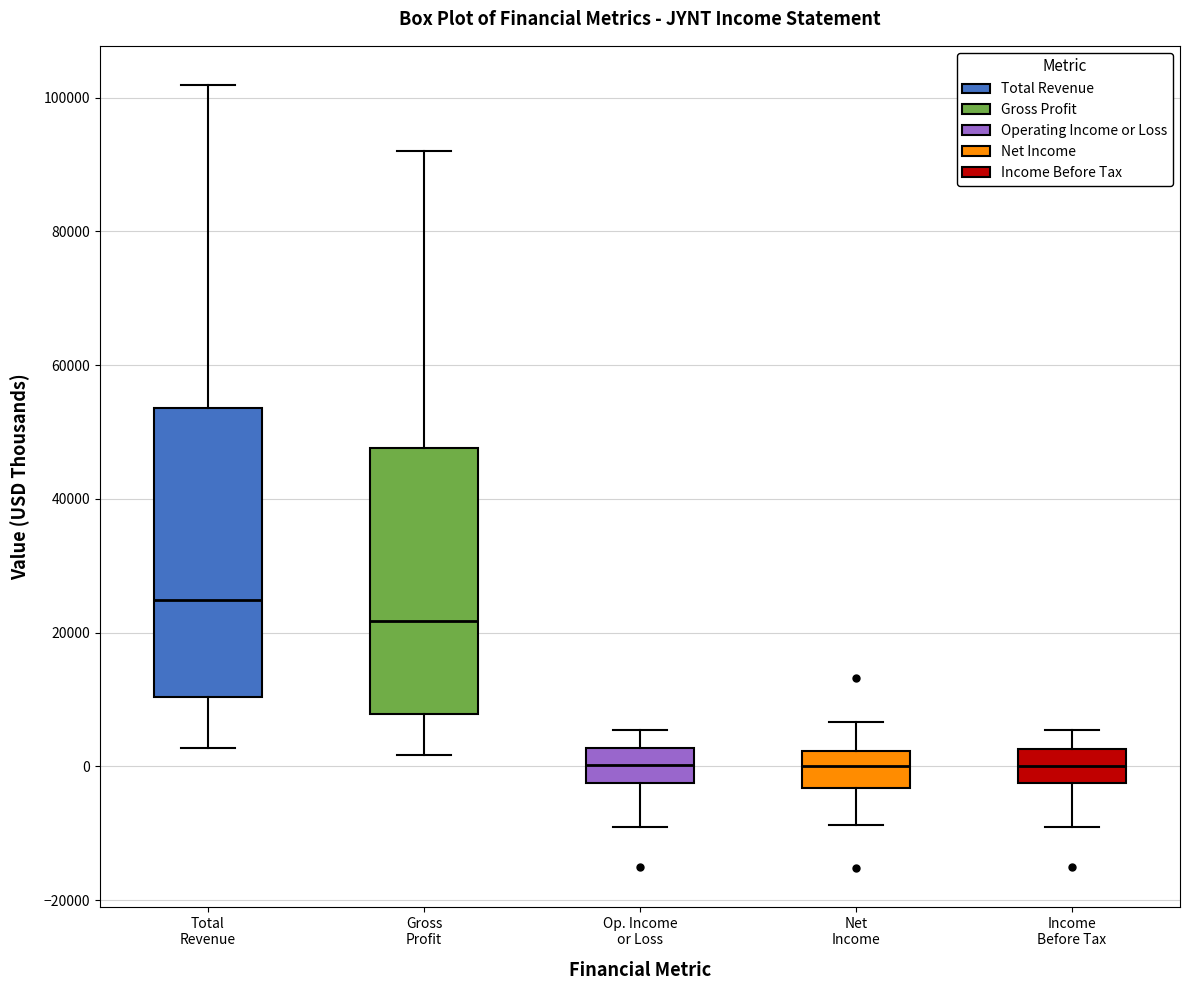

Where does the upper whisker of the box for Gross Profit end on the y-axis? The values are not printed on the chart, so give them approximately, as read against the axis.

92000